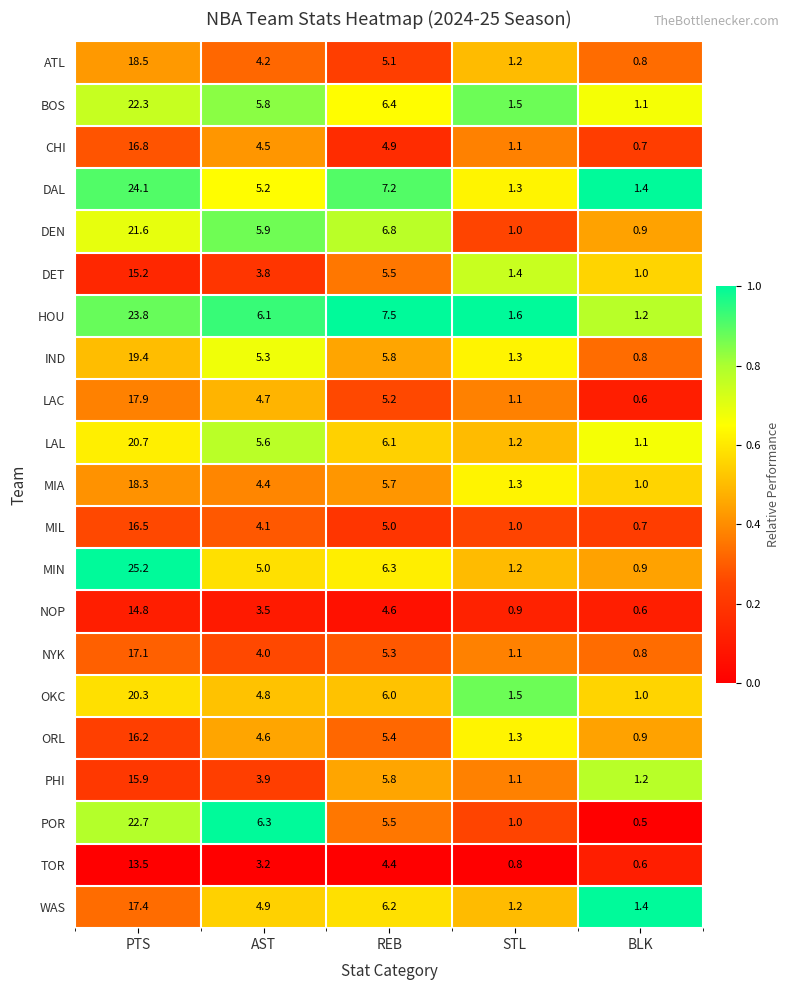

What is the spread (max minus min) of values at AST?

3.1